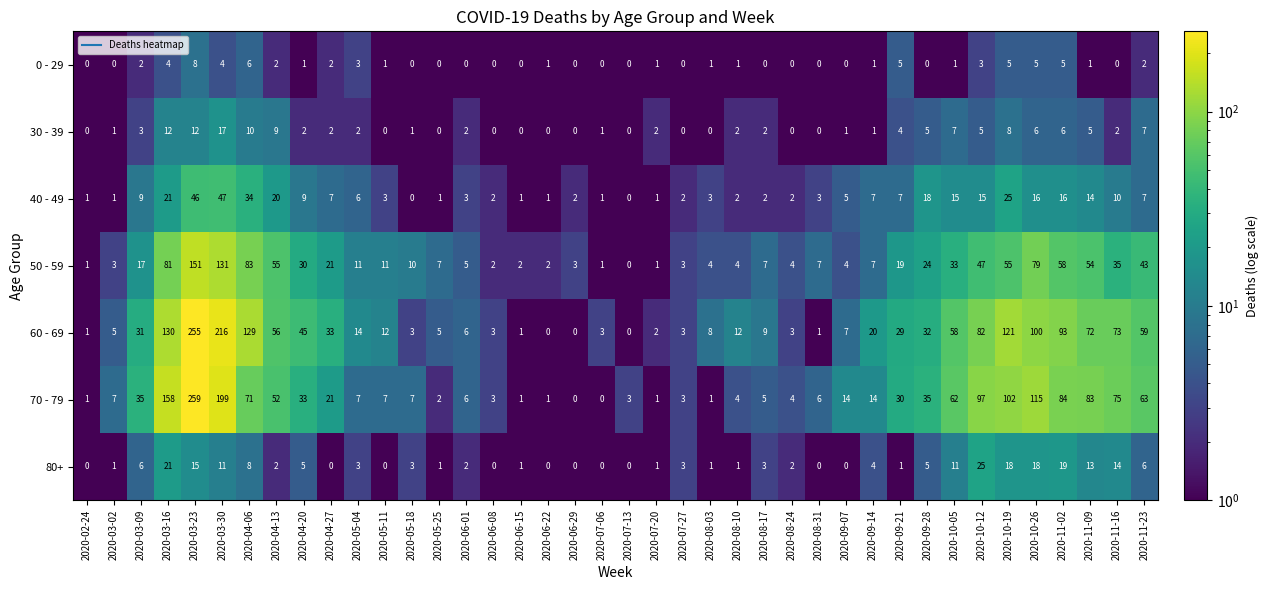

Where does the 70 - 79 series first go above 14?

2020-03-09